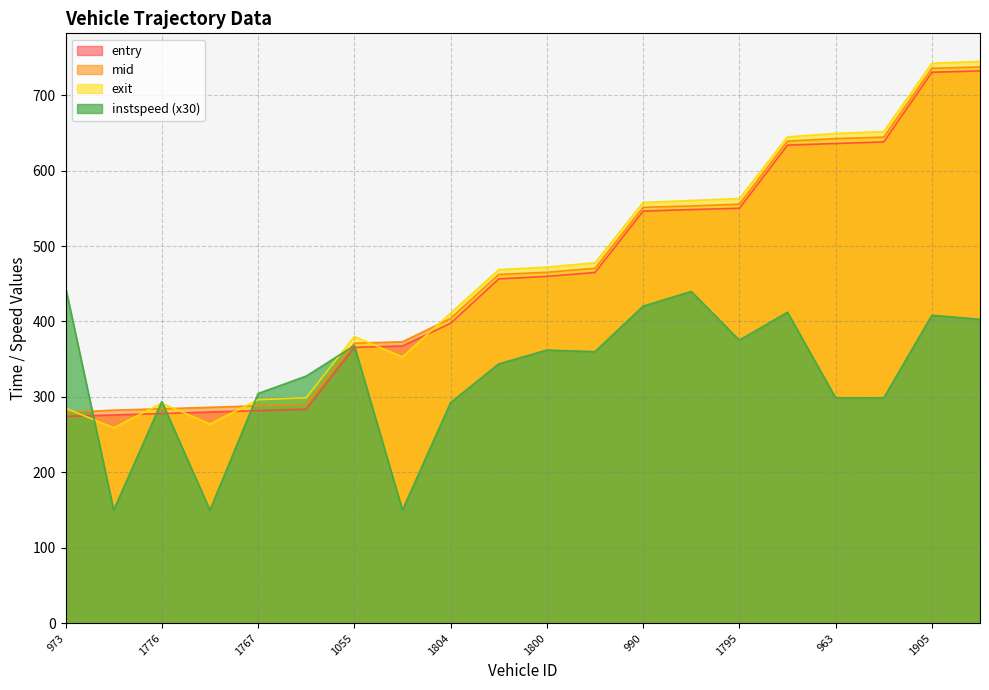

What value does the entry series have at 1055?

365.6